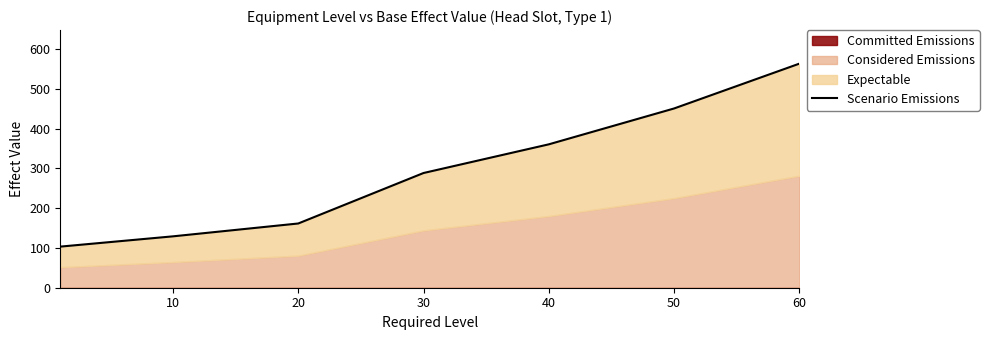

The value at 60 is 169.8. True or false?

False